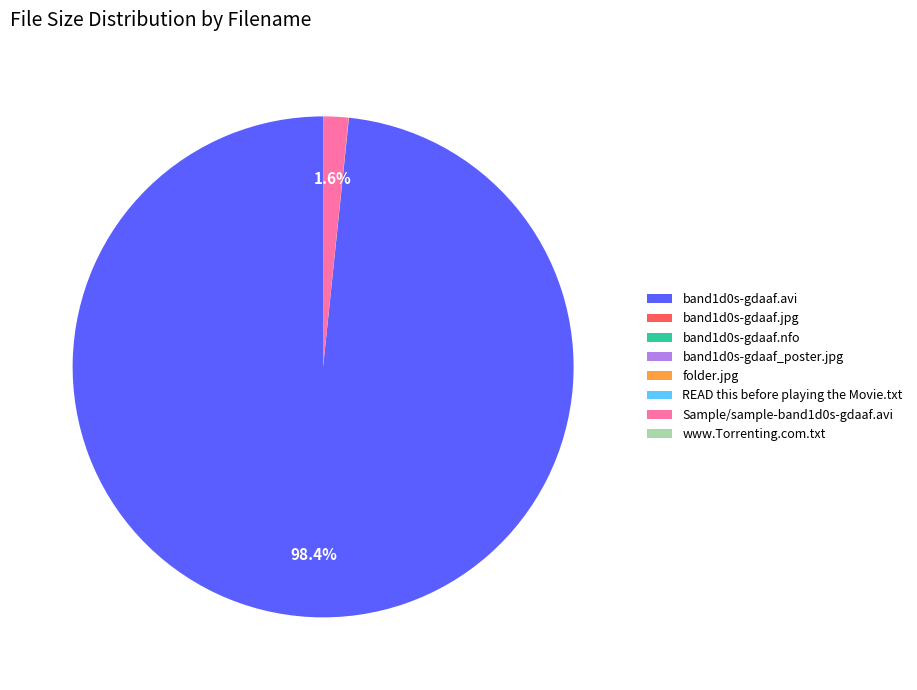

Is there any slice that represents more than half of the pie?

Yes